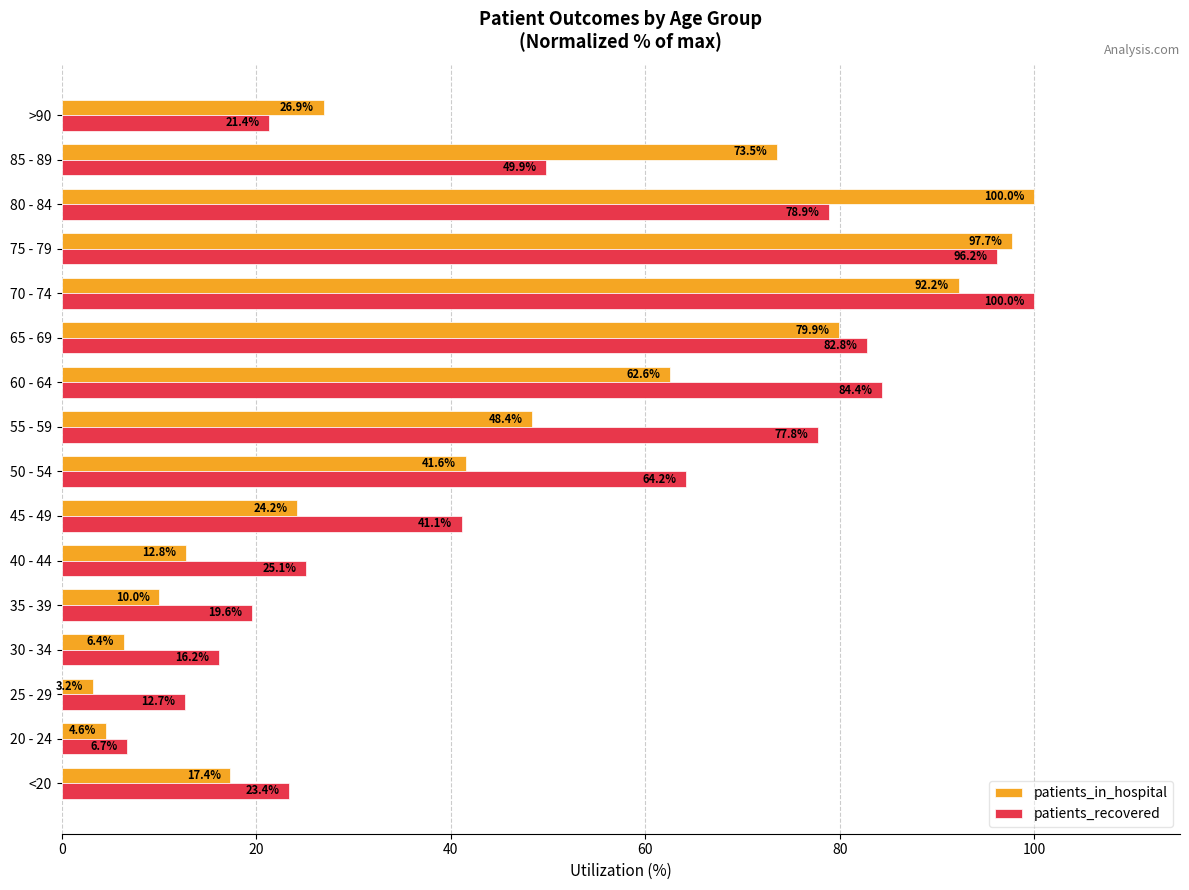

What is the difference between the maximum and minimum values in the patients_recovered series?

93.3